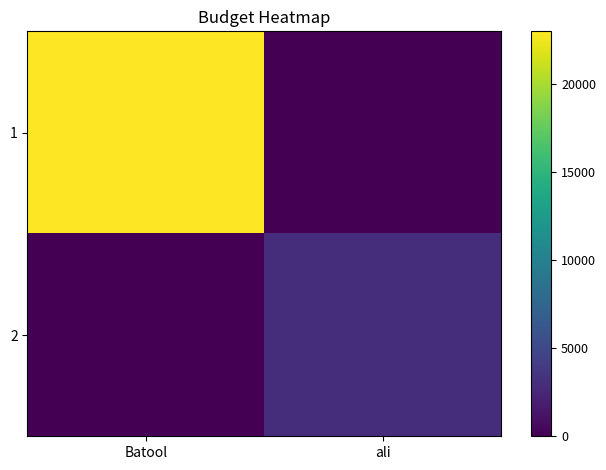

At how many categories does at least one series exceed 8149?

1